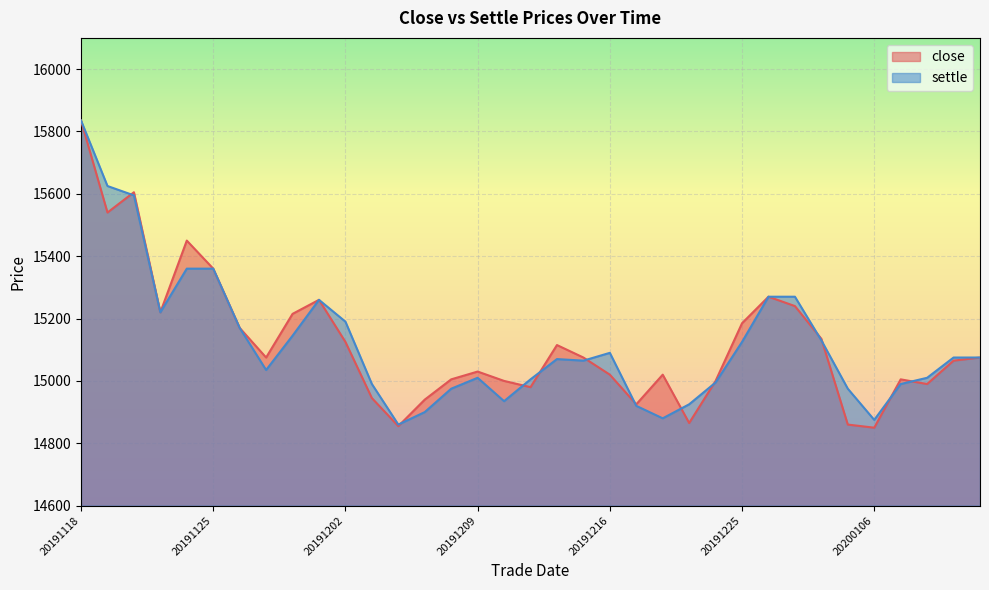

At which category does close reach its first local peak?

20191120